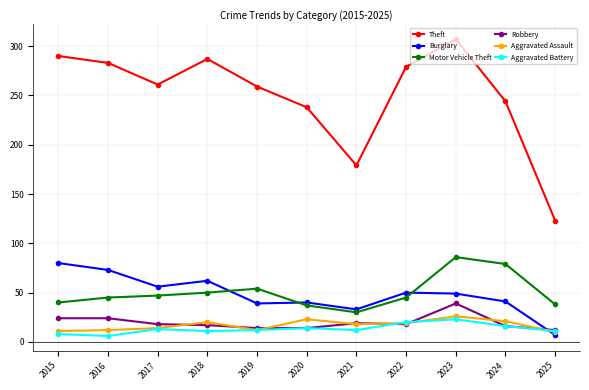

Is this an area chart (filled region under the line)?

No